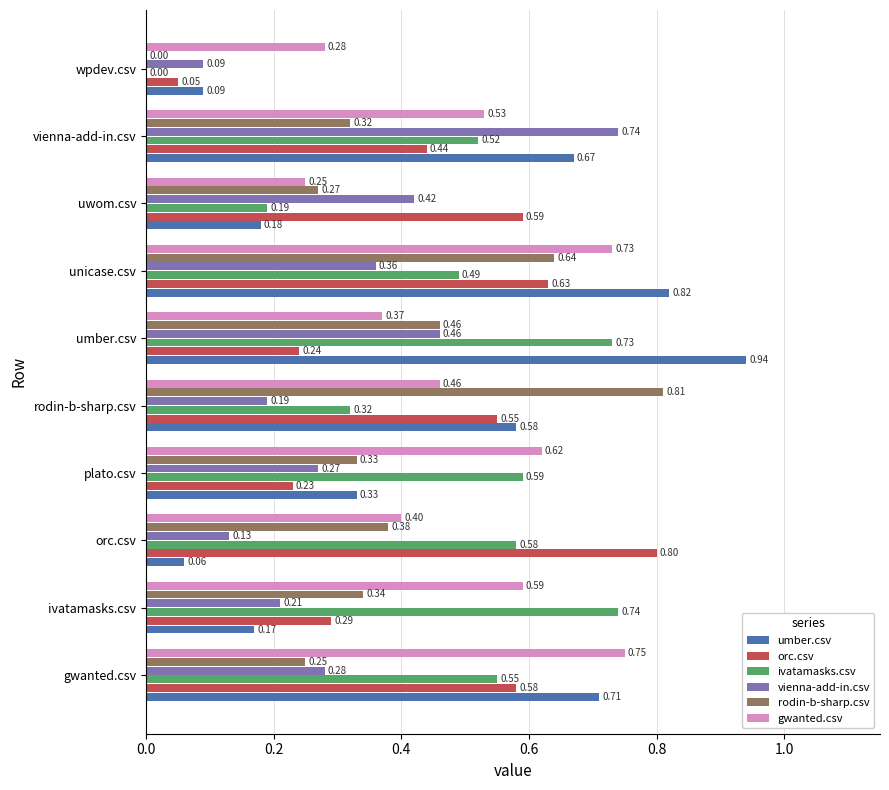

Which series has the largest total across all categories?

gwanted.csv